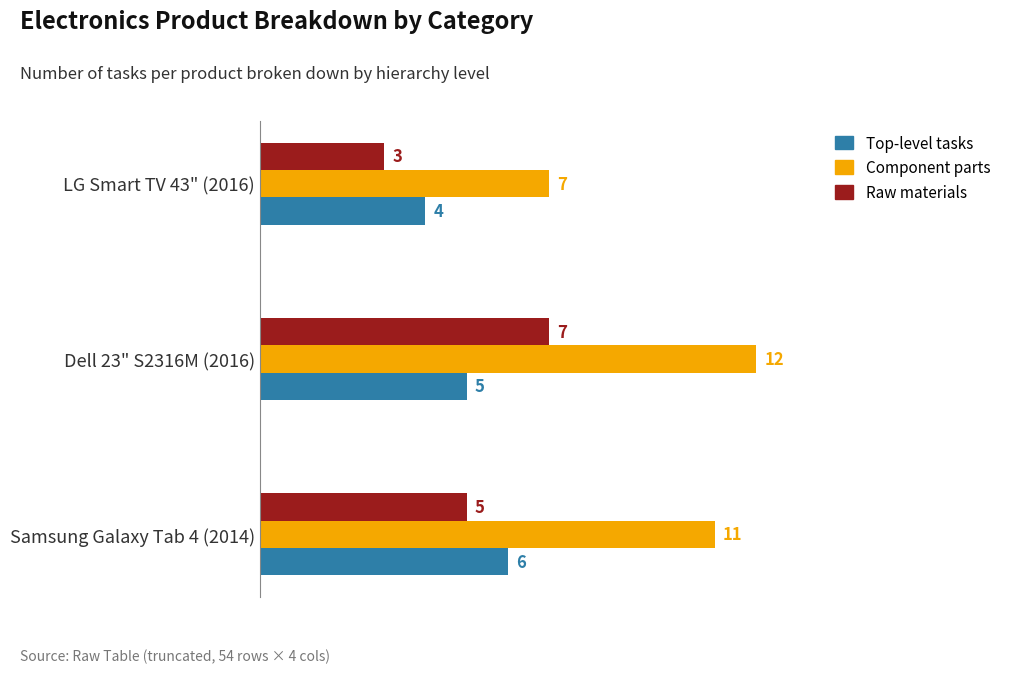

List the labels in order of Top-level tasks value, largest first.

Samsung Galaxy Tab 4 (2014), Dell 23" S2316M (2016), LG Smart TV 43" (2016)